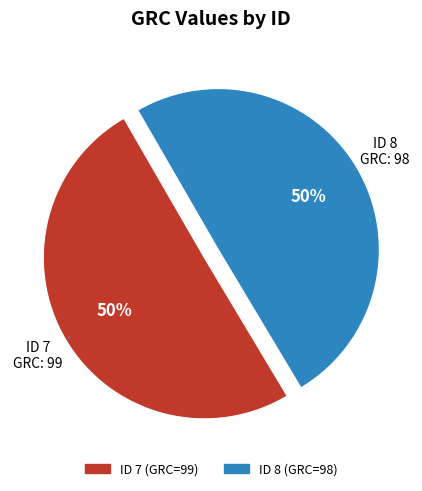

To the nearest percent, what is the average slice percentage?

50%